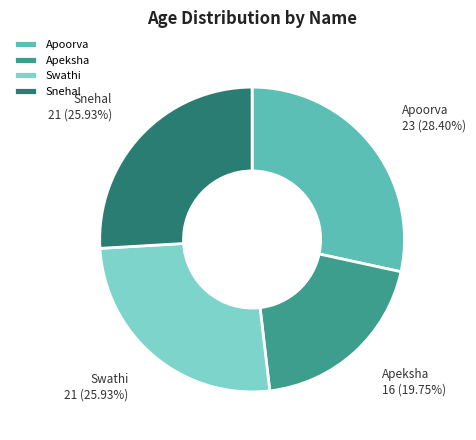

To the nearest percent, what is the average slice percentage?

25%